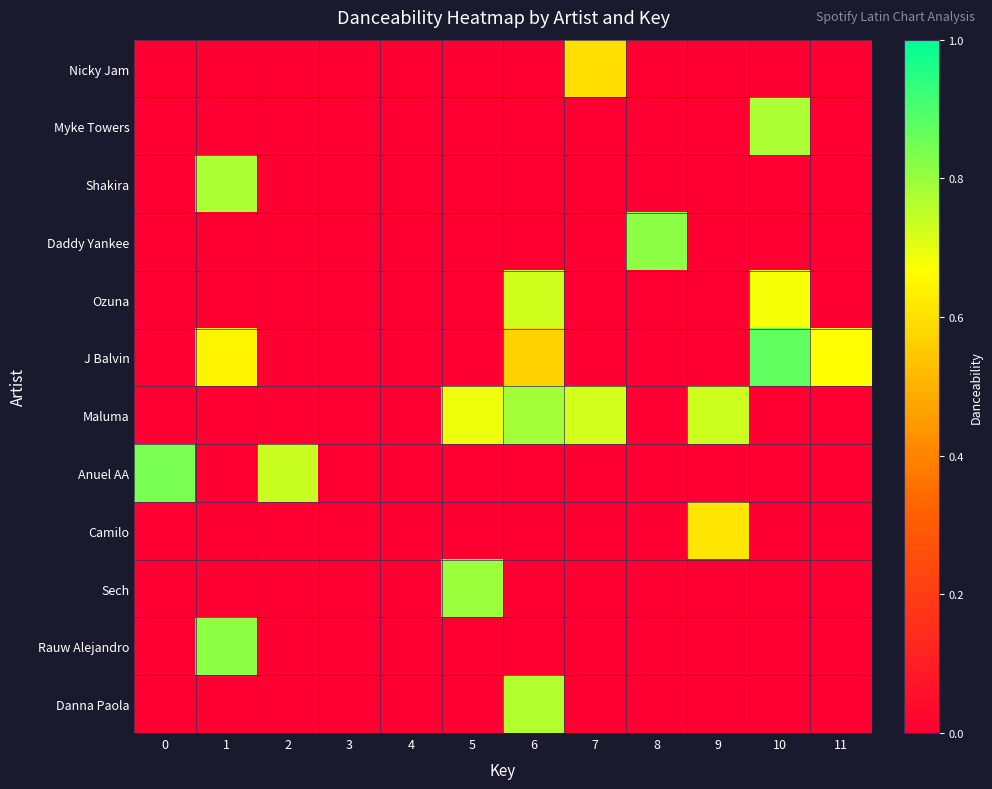

What is the difference between the highest and lowest values at 8?

0.8